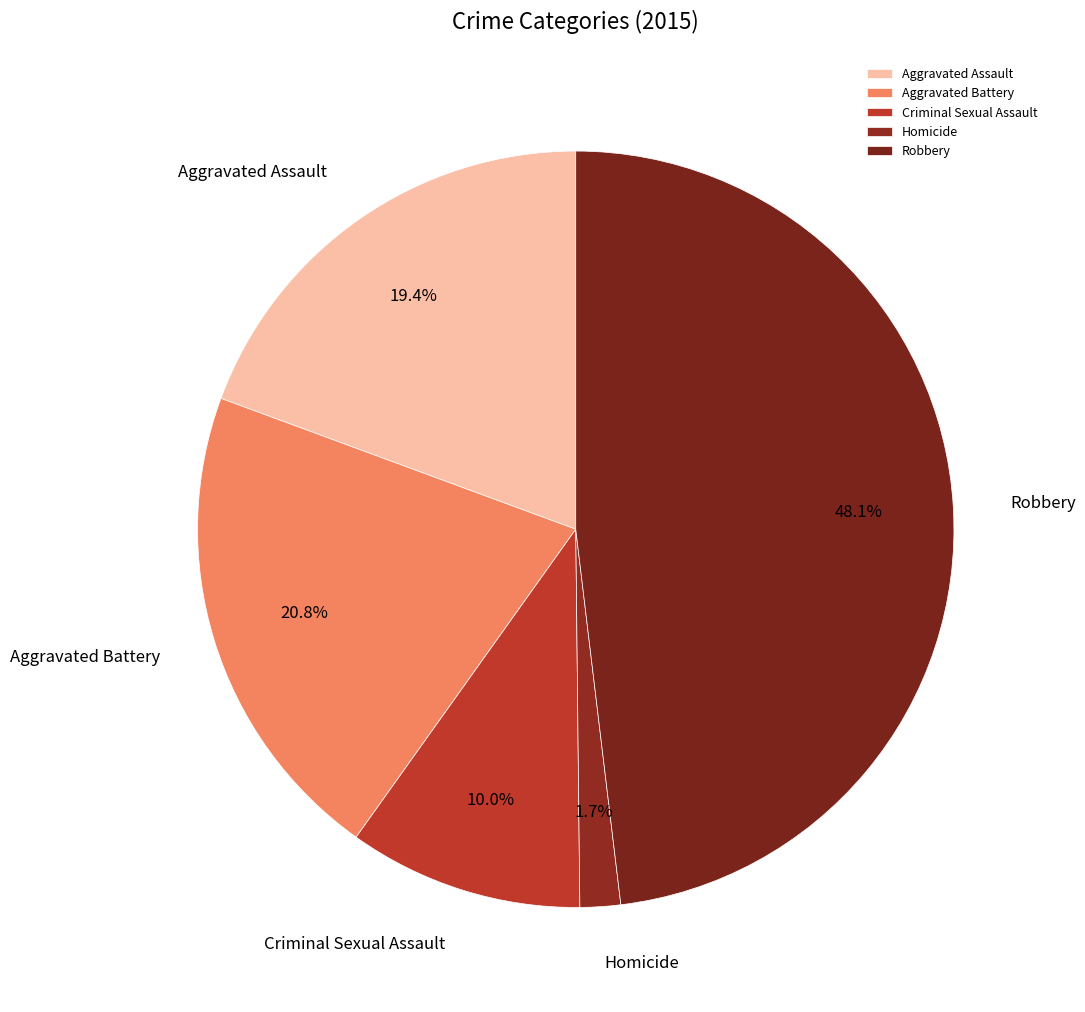

To the nearest percent, what is the difference between the Robbery and Criminal Sexual Assault slice percentages?

38%